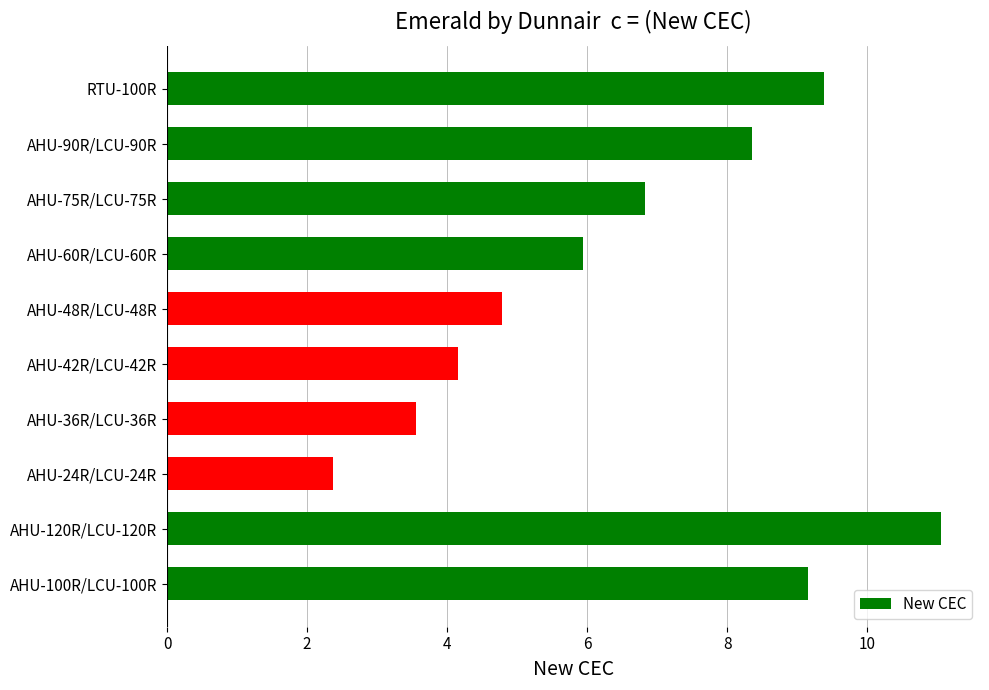

What is the change in value from AHU-75R/LCU-75R to AHU-90R/LCU-90R?

+1.5